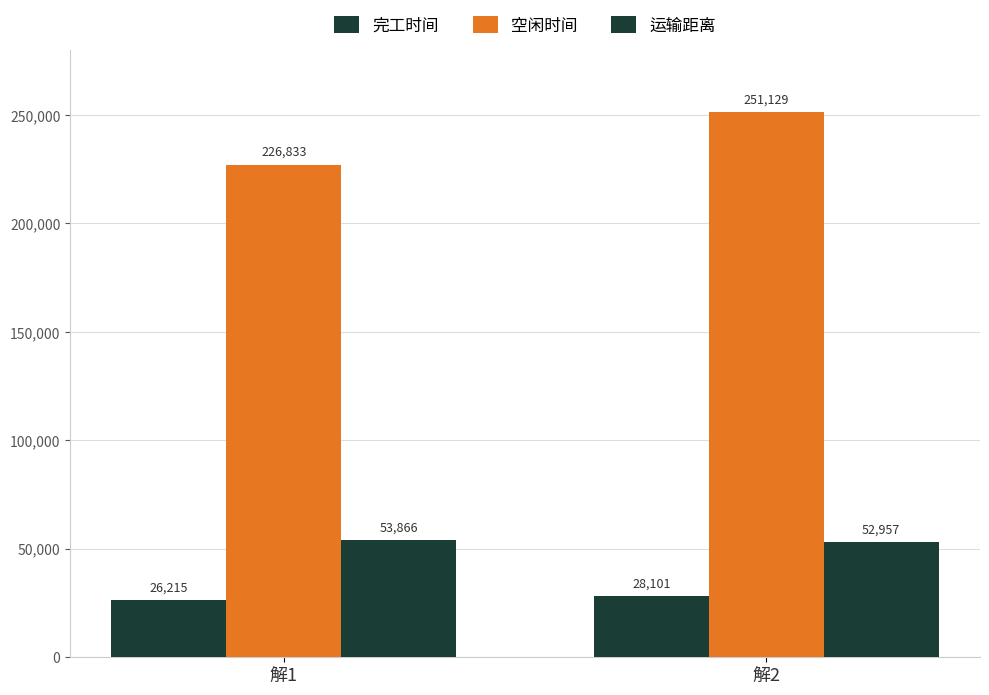

The value of 完工时间 at 解2 is 50543.7. True or false?

False